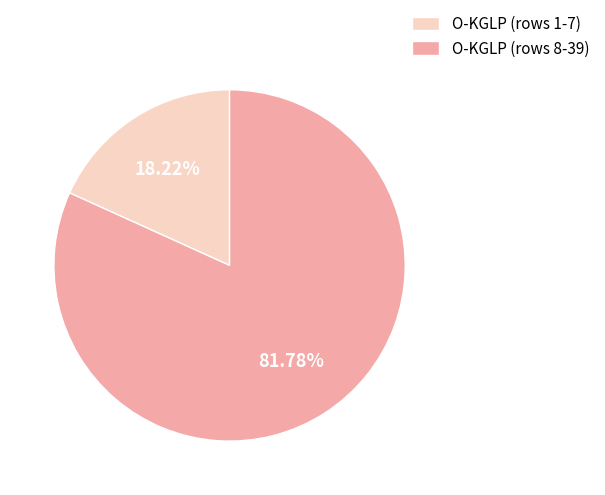

Does any single category account for the majority?

Yes